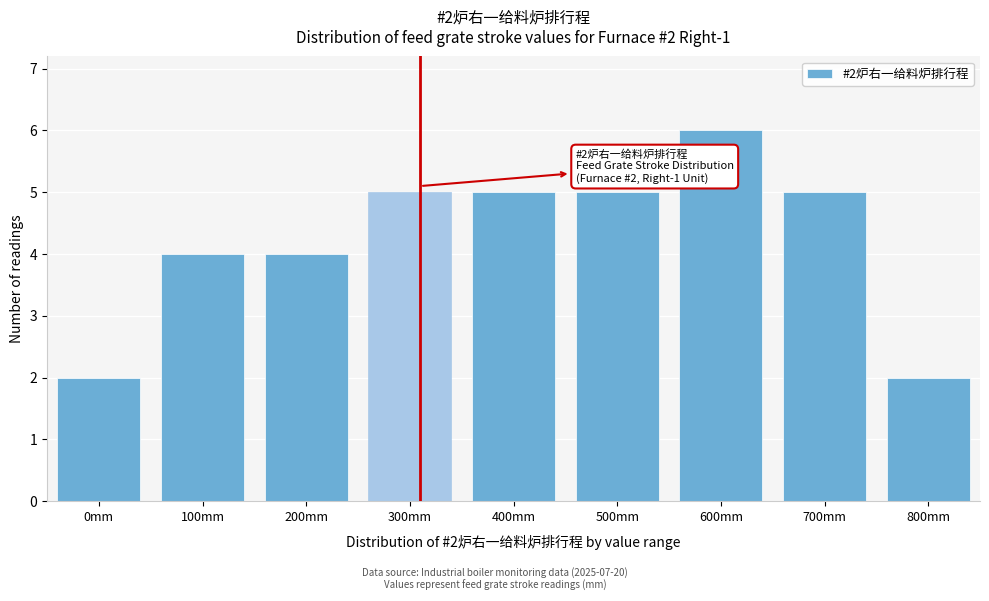

Reading right to left, list all the values displayed in this chart.

2	5	6	5	5	5	4	4	2